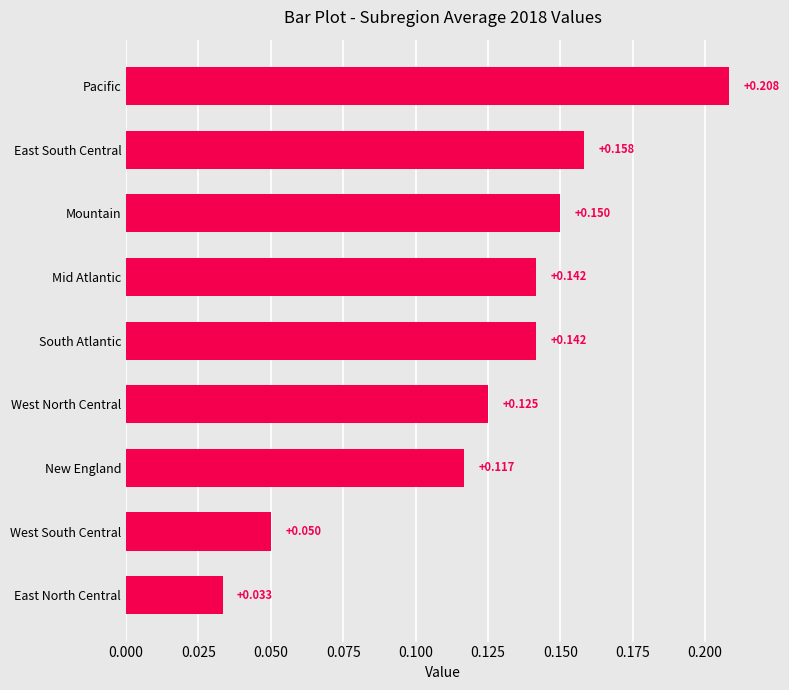

Which category has the lowest value across all series?

East North Central